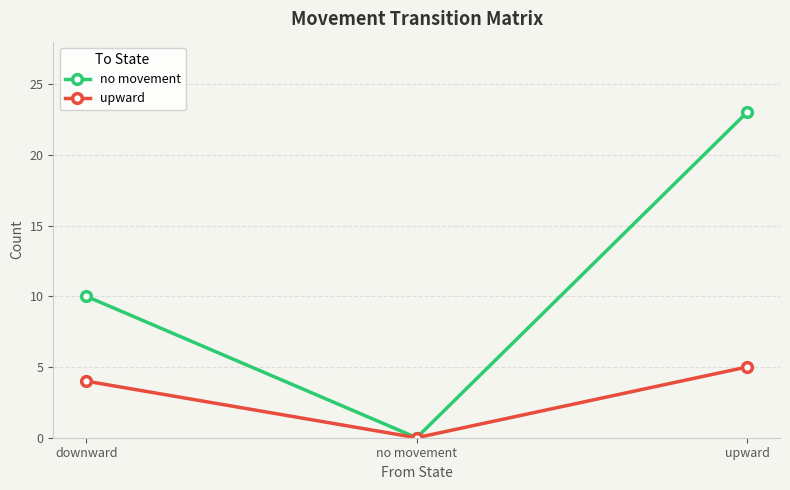

What is the label of the 1st point from the right?

upward